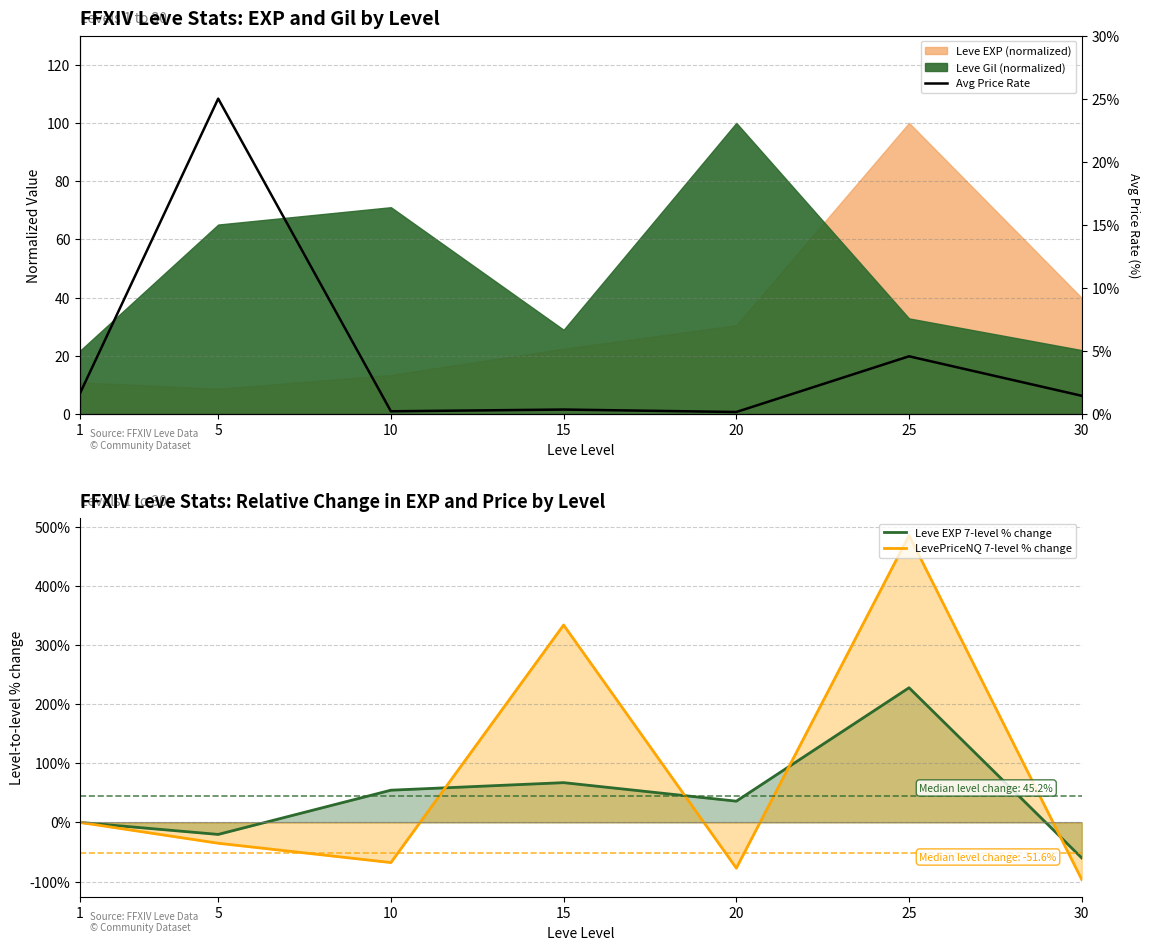

What is the difference between the LevePriceNQ 7-level % change values at 10 and 15?

401.7